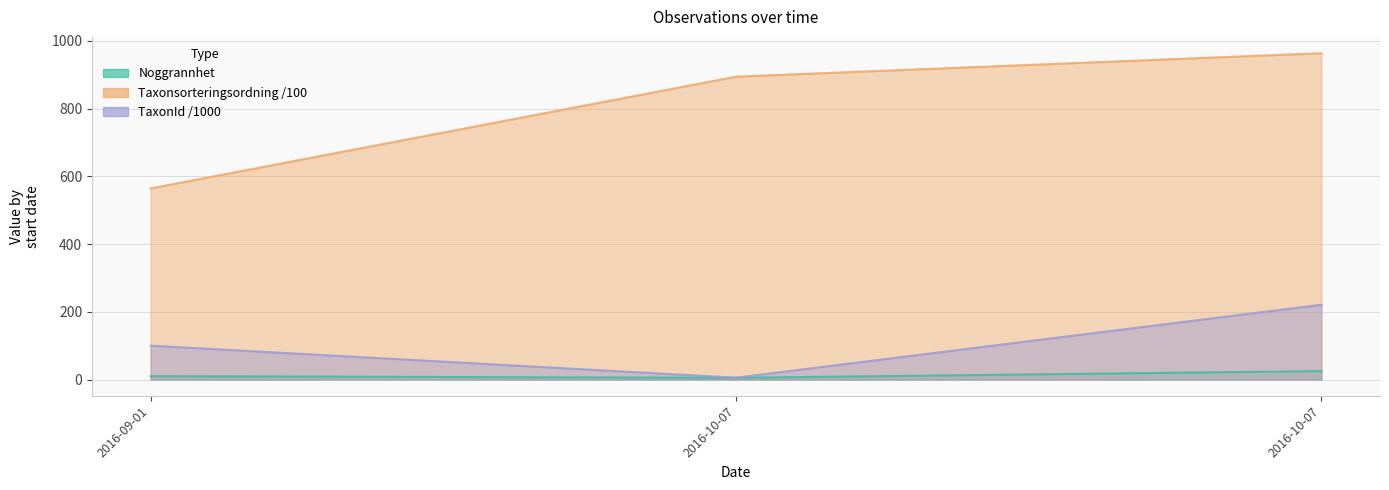

Reading left to right, extract all data points from this chart.

Taxonsorteringsordning: 564.1	894.1	963.3
TaxonId: 100.0	5.4	220.8
Noggrannhet: 10.0	5.0	25.0